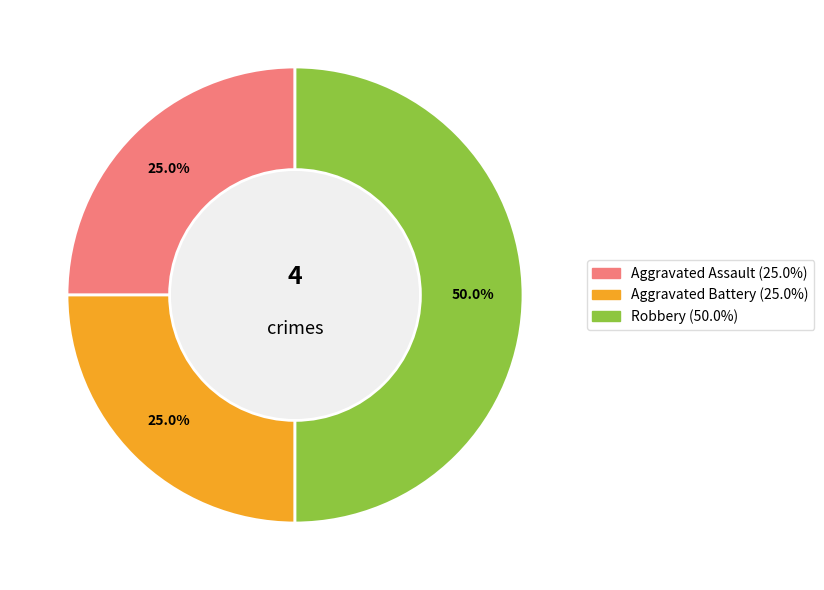

To the nearest percent, what percentage of the pie is Robbery?

50%